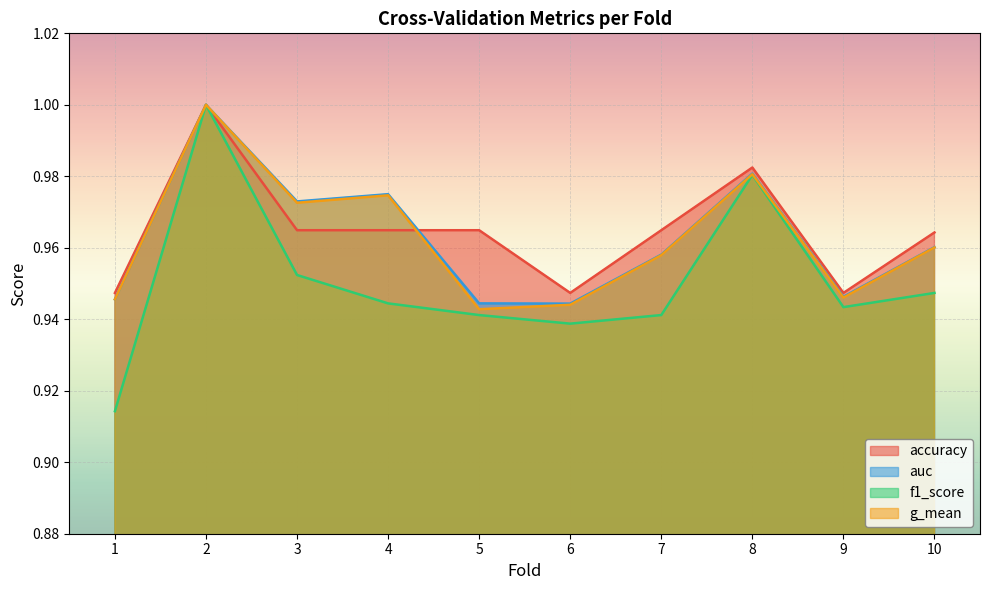

True or false: g_mean and auc cross at least once.

False